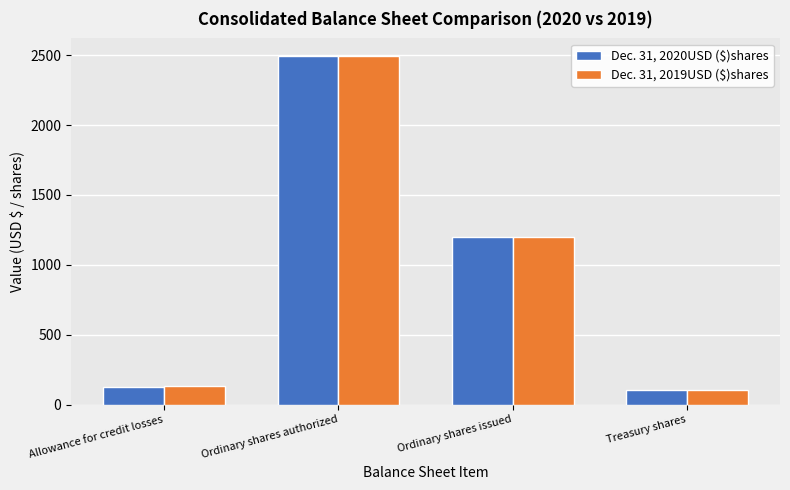

Is it true that Dec. 31, 2020USD ($)shares equals 106 at Treasury shares?

True